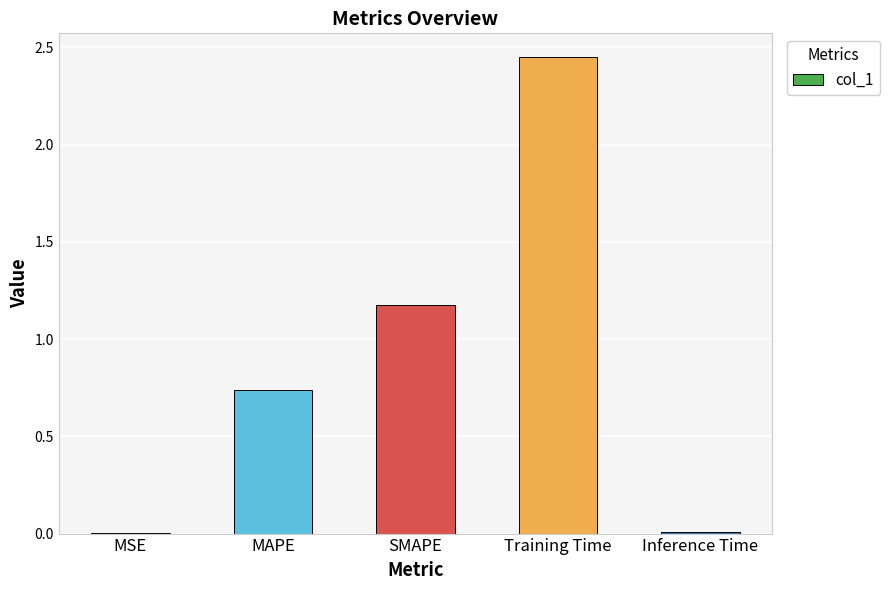

What is the sum of the values at MAPE and Training Time?

3.2